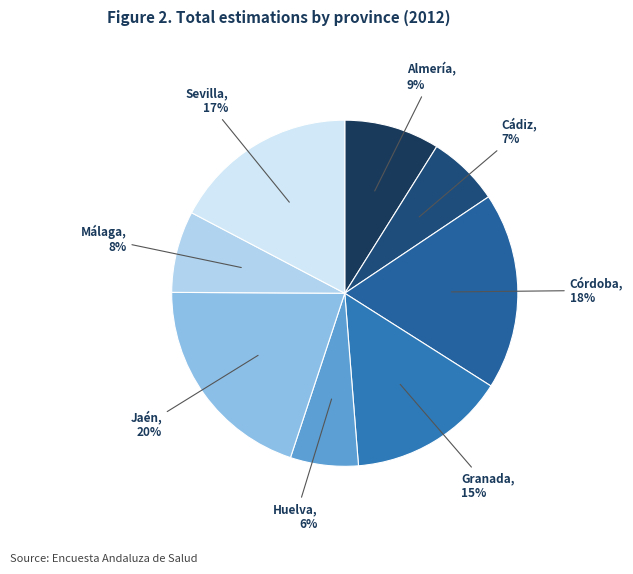

True or false: Córdoba accounts for 29% of the total.

False